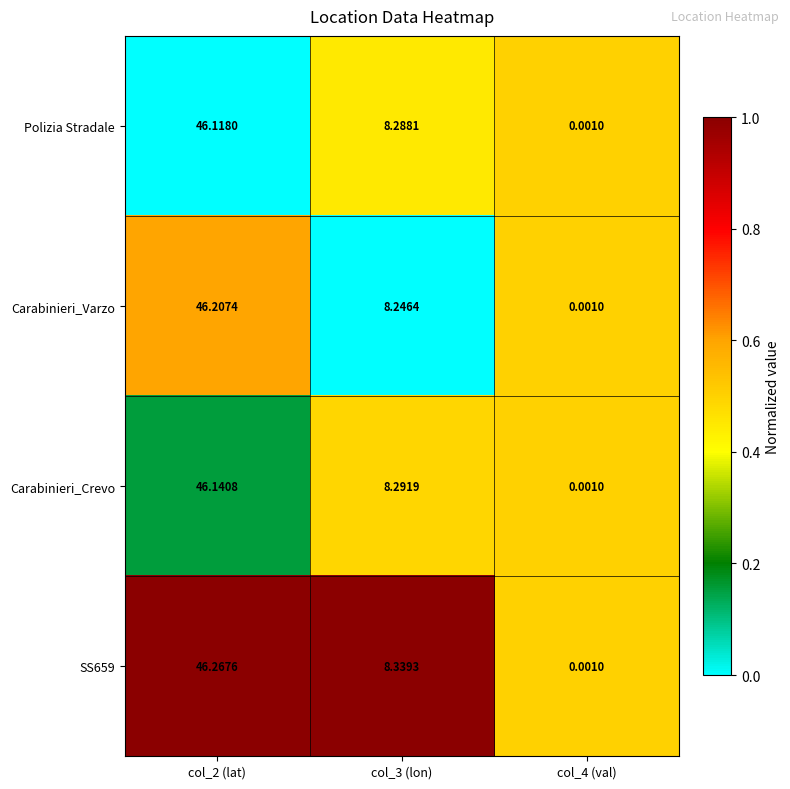

Is the value of Carabinieri_Varzo at col_2 (lat) greater than the value of Carabinieri_Crevo at col_4 (val)?

Yes